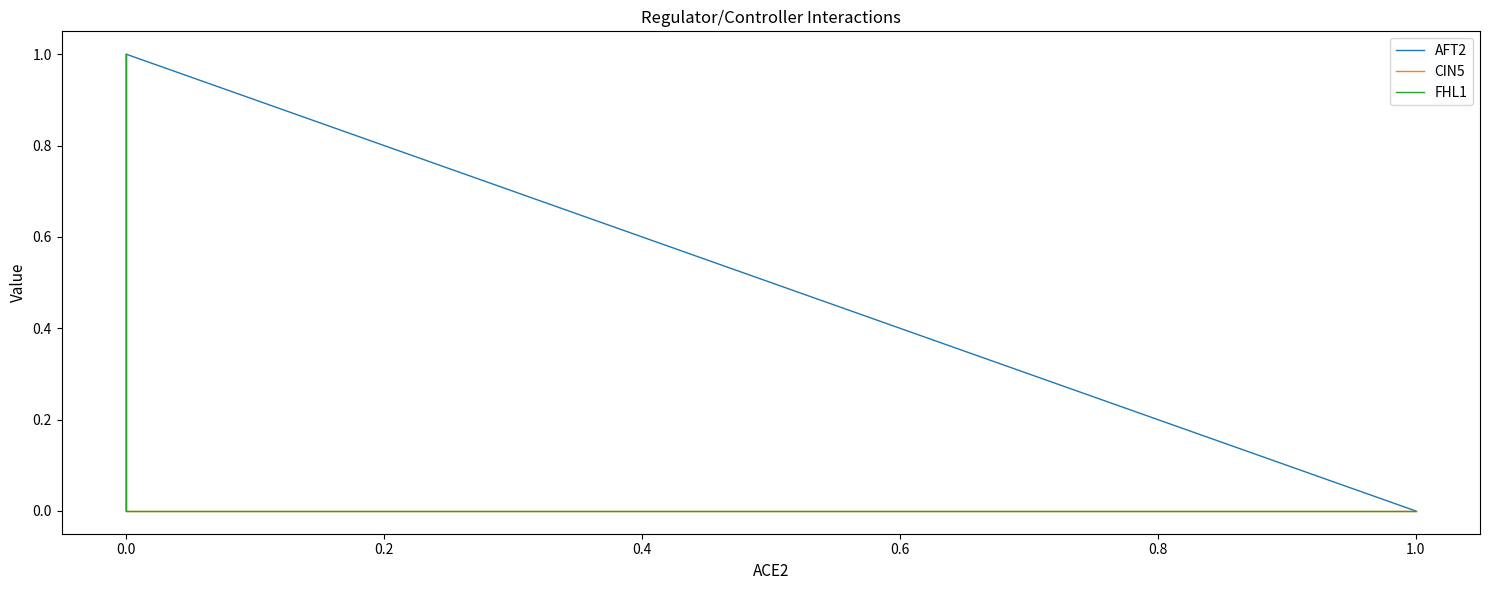

How many values in CIN5 are above zero?

2